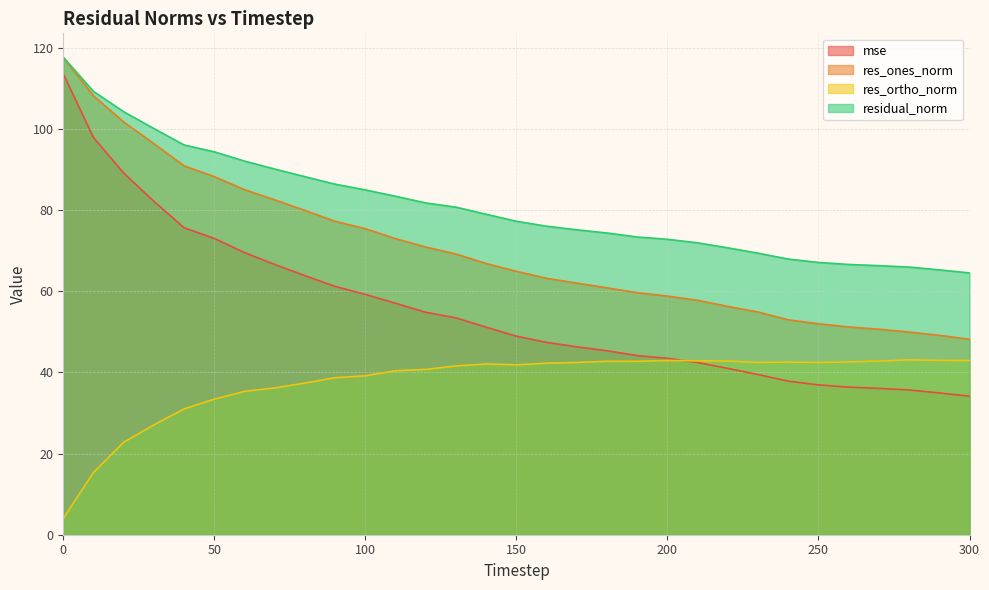

Which category has the lowest value in the mse series?

300